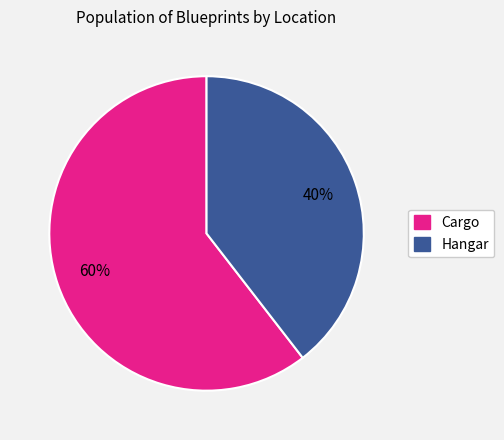

To the nearest percent, what is the combined percentage of Cargo and Hangar?

100%